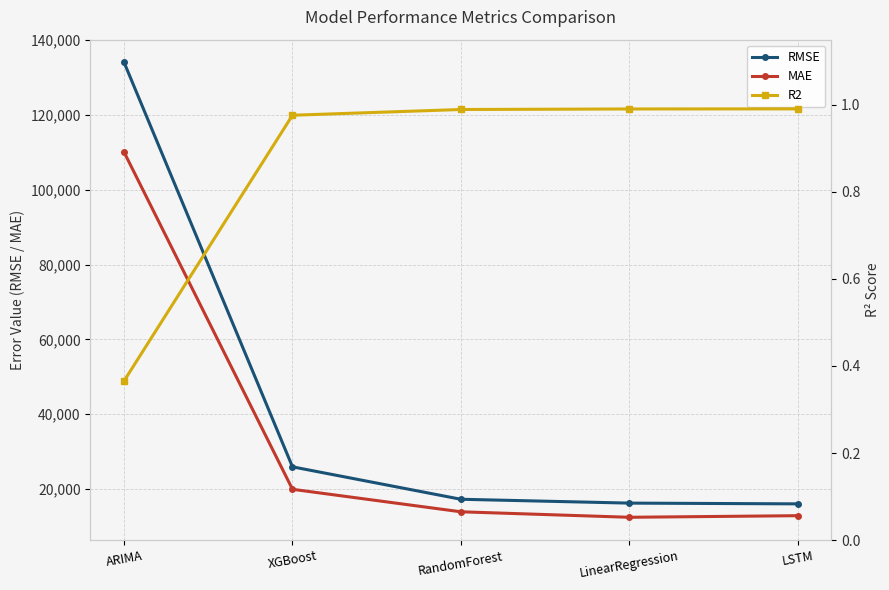

True or false: MAE and RMSE cross at least once.

False